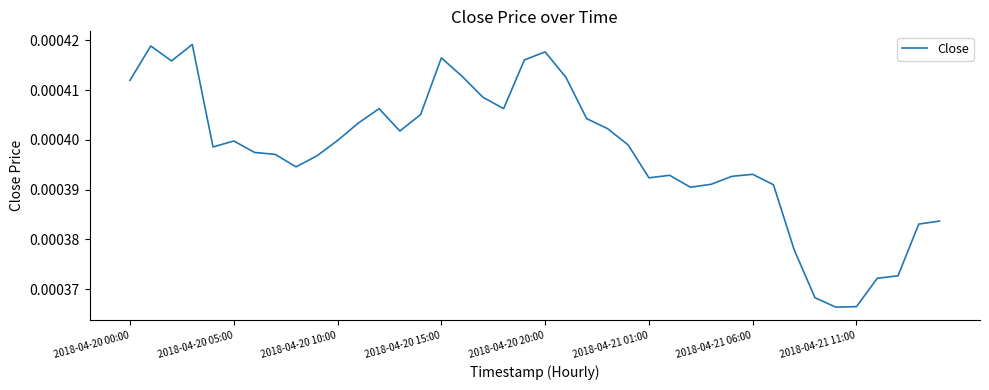

Does the chart have visible grid lines?

No